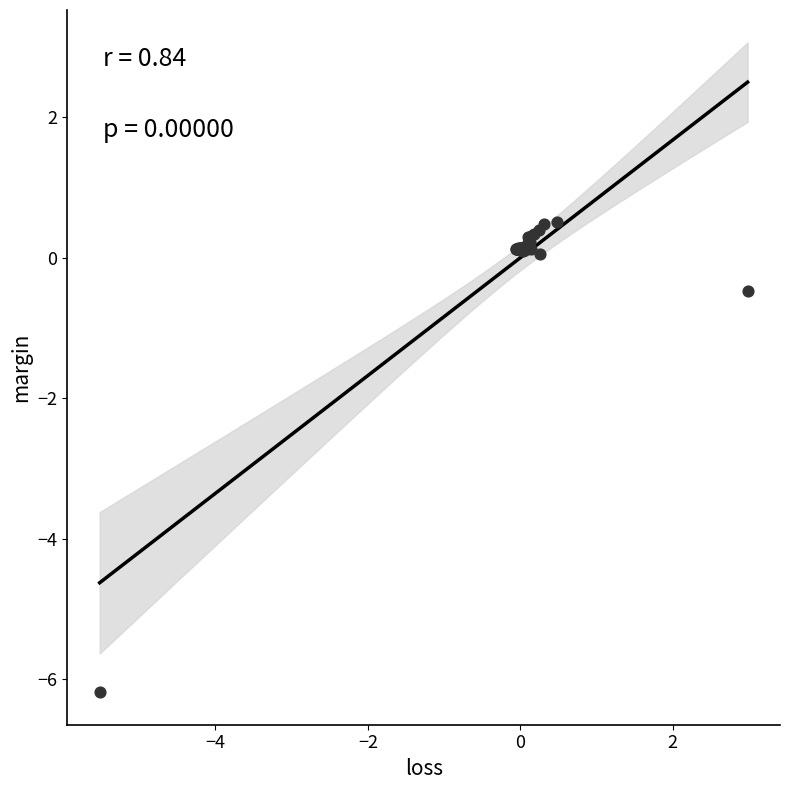

What Y value in the scatter plot is closest to -2?

-0.5